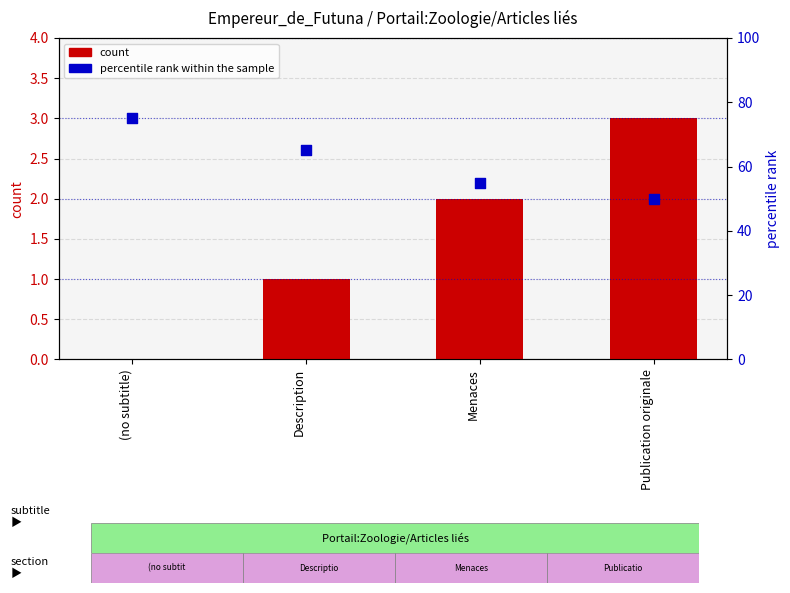

What is the total value across all series at Description?

66